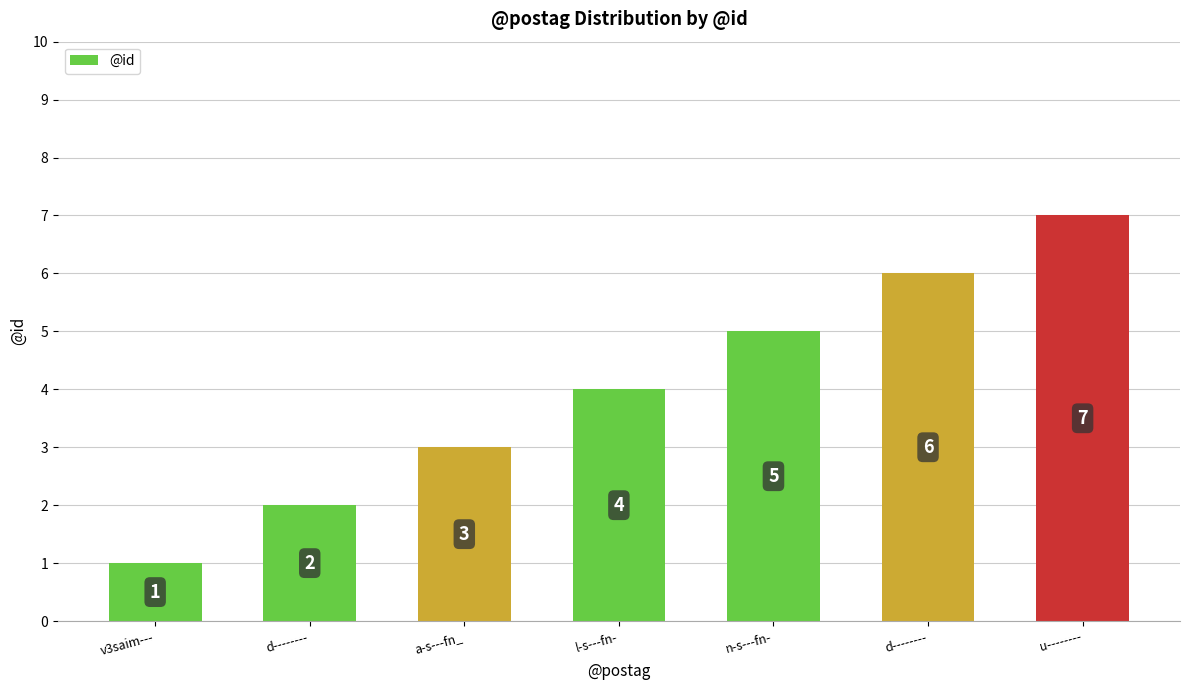

How many data points does each series have?

7